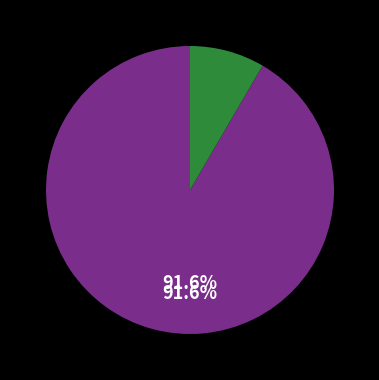

To the nearest percent, what is the difference between the largest and smallest slice percentages?

83%